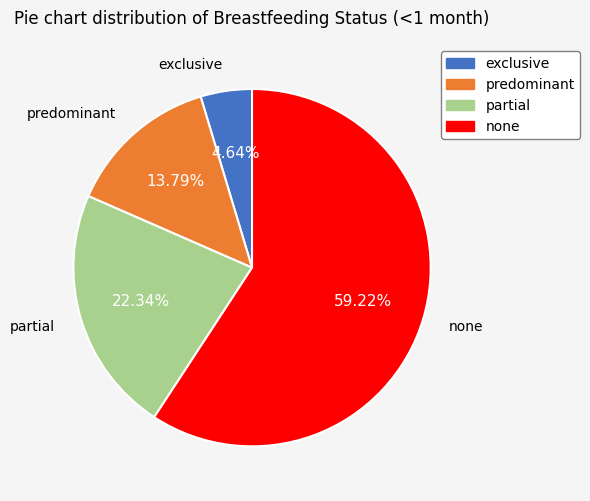

Is there a majority slice in this chart?

Yes